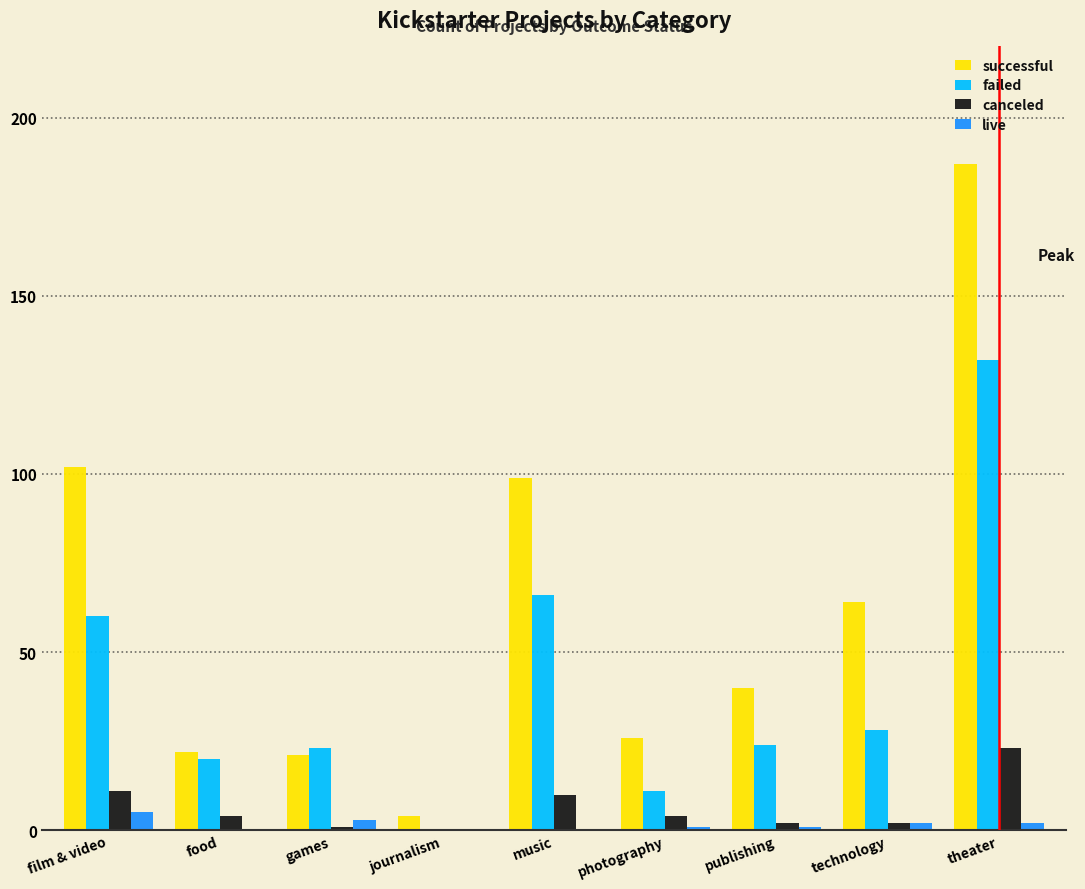

Which series changed the most between music and photography?

successful